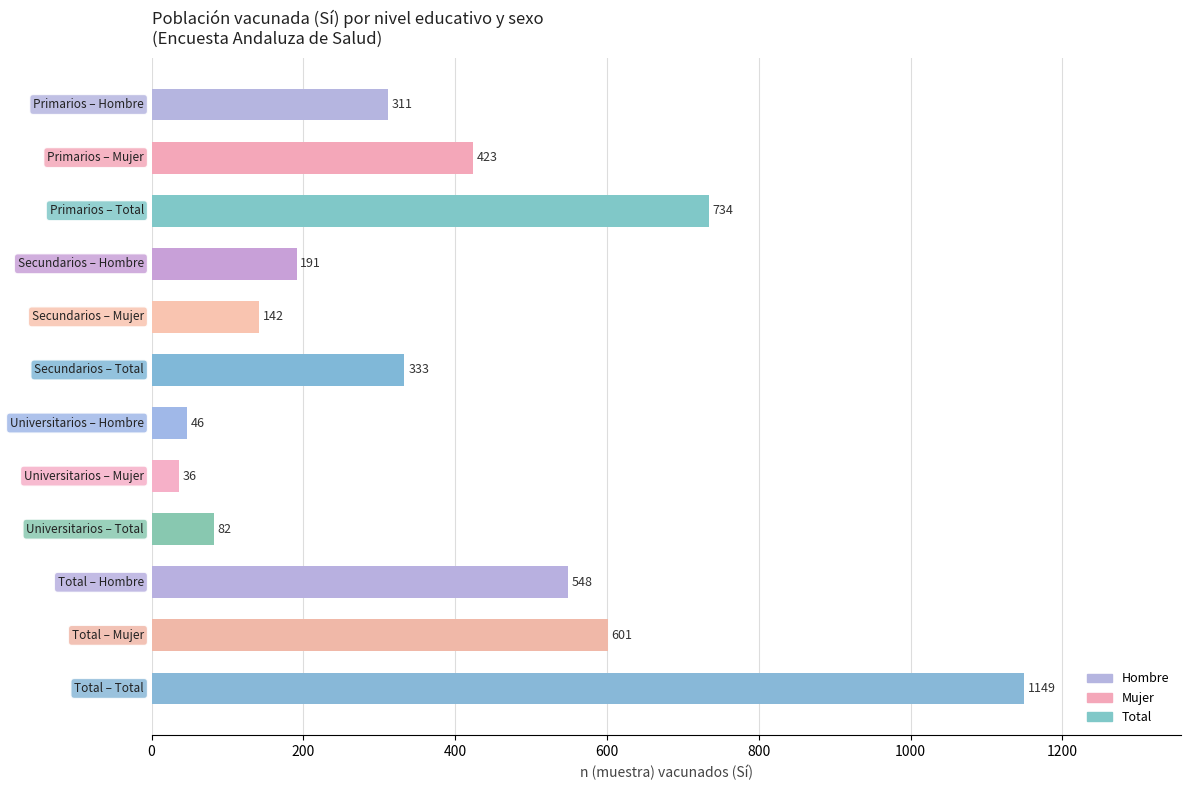

What is the smallest value displayed?

36